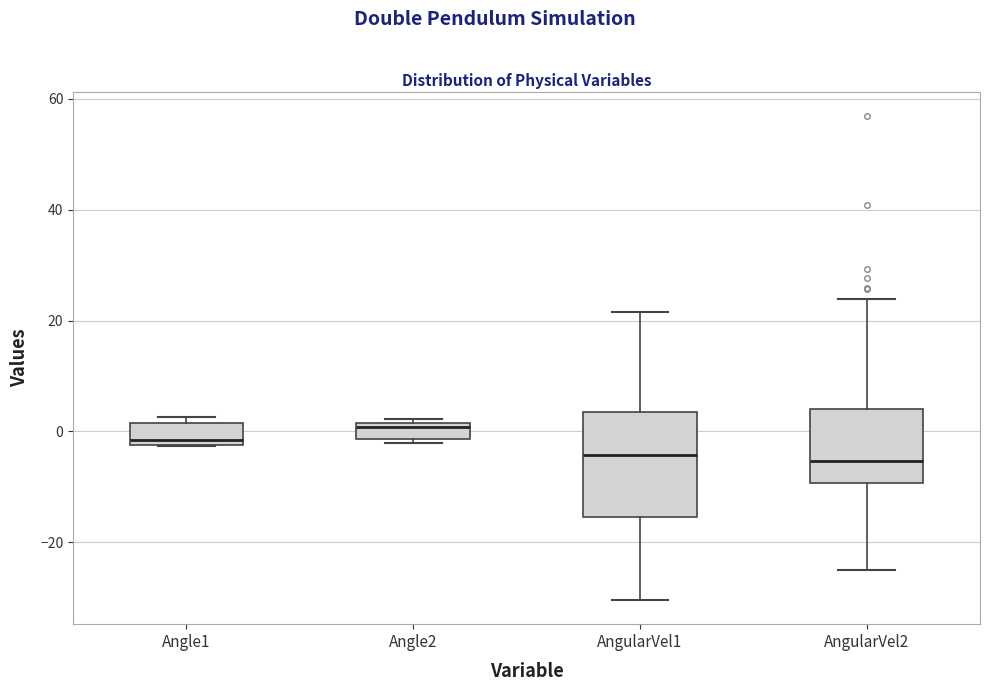

Where does the upper whisker of the box for AngularVel1 end on the y-axis? The values are not printed on the chart, so give them approximately, as read against the axis.

22